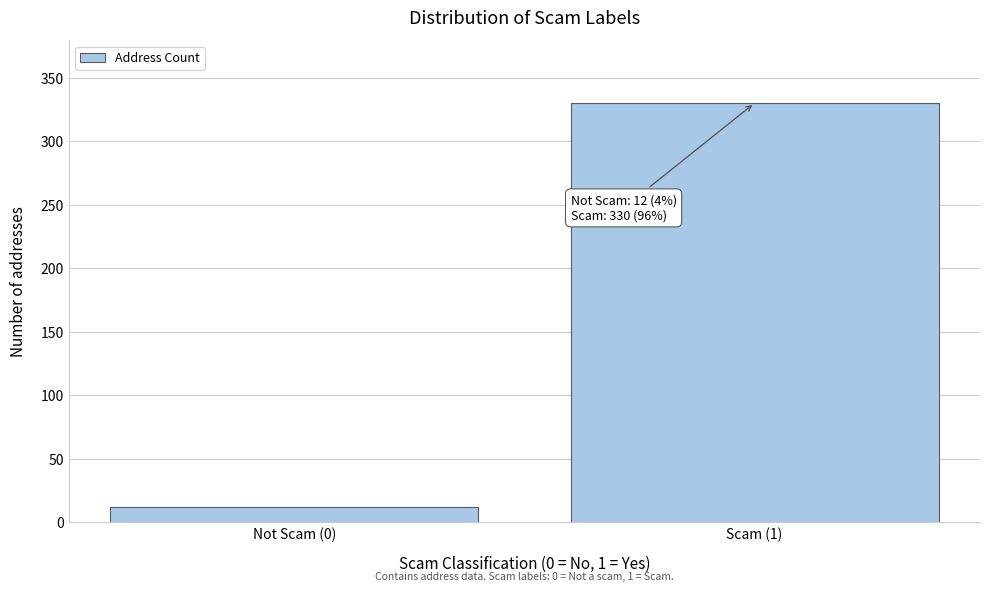

Reading right to left, list all the values displayed in this chart.

Scam (1)=330	Not Scam (0)=12